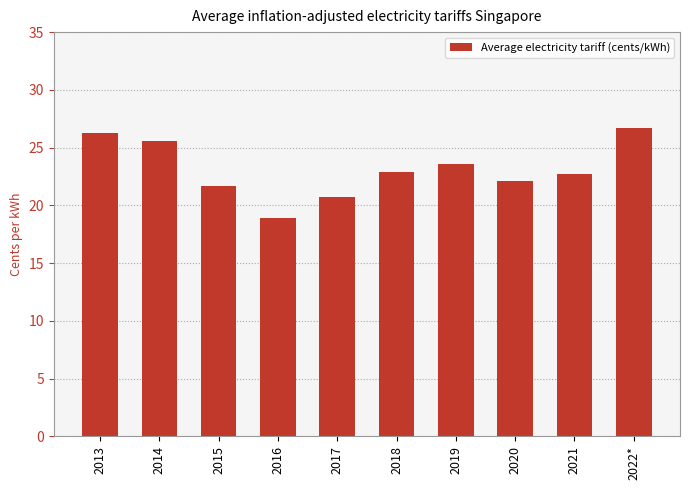

What is the label of the 2nd bar from the right?

2021